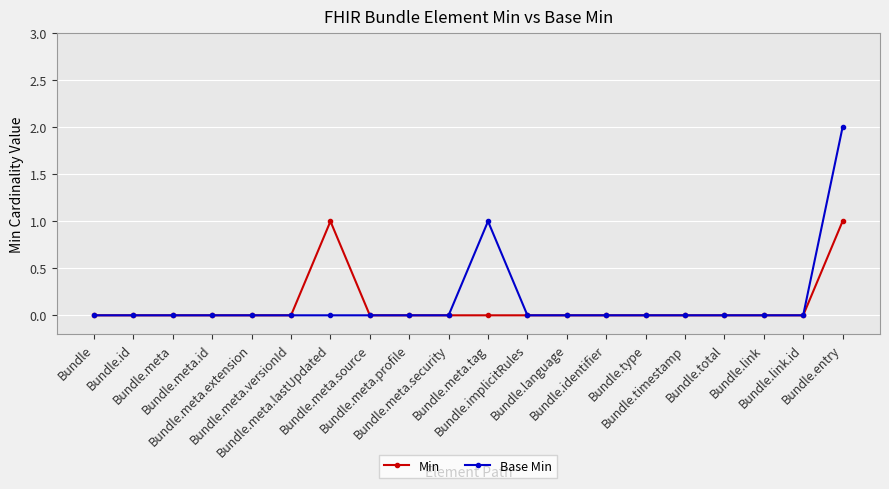

Does the chart have visible grid lines?

Yes